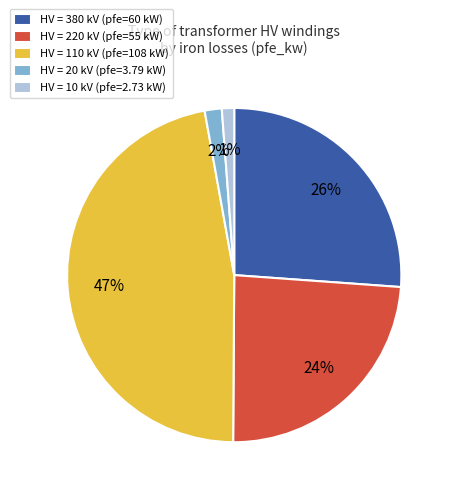

How many slices are in this pie chart?

5